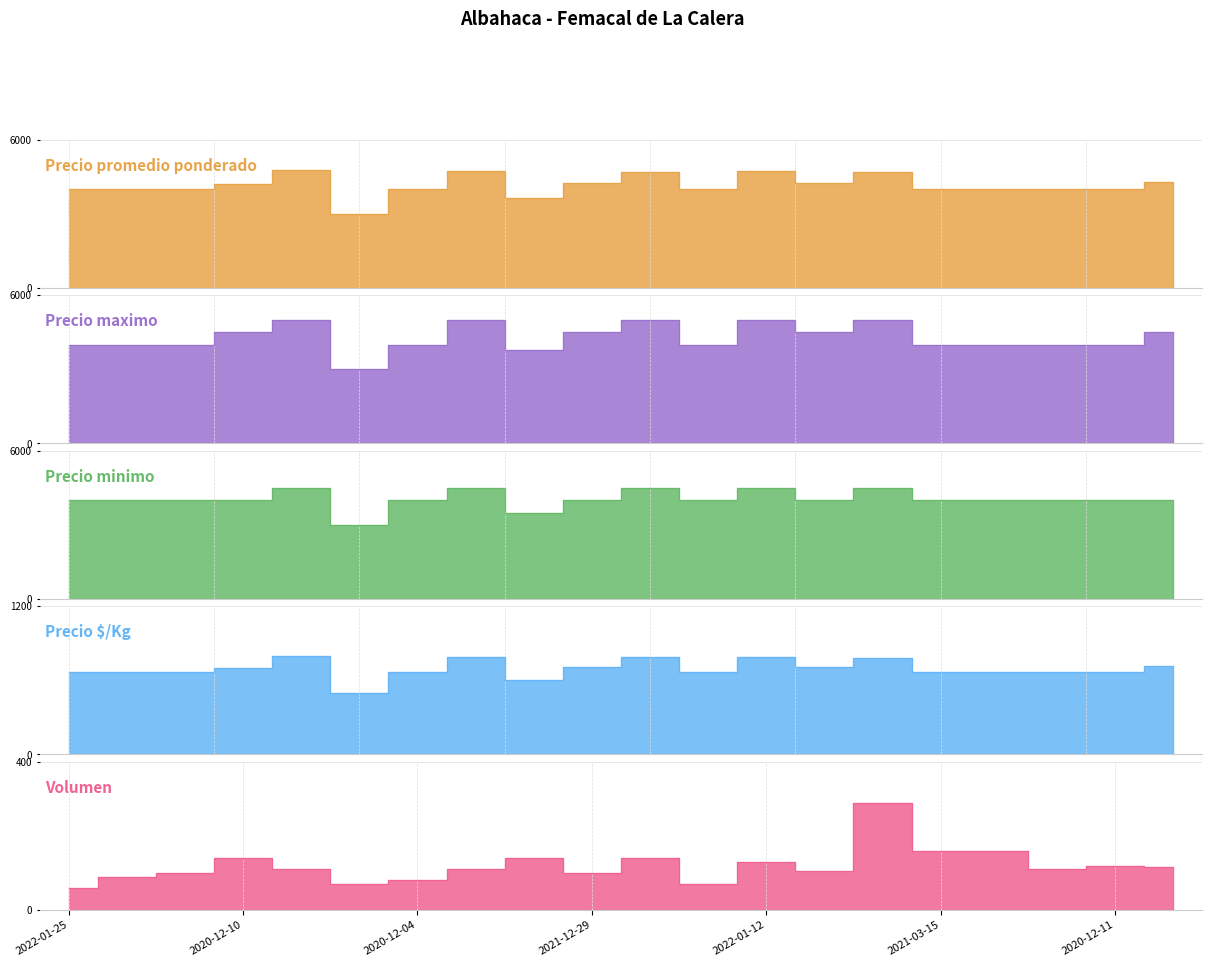

At which category is the sum across all series the highest?

2021-12-30